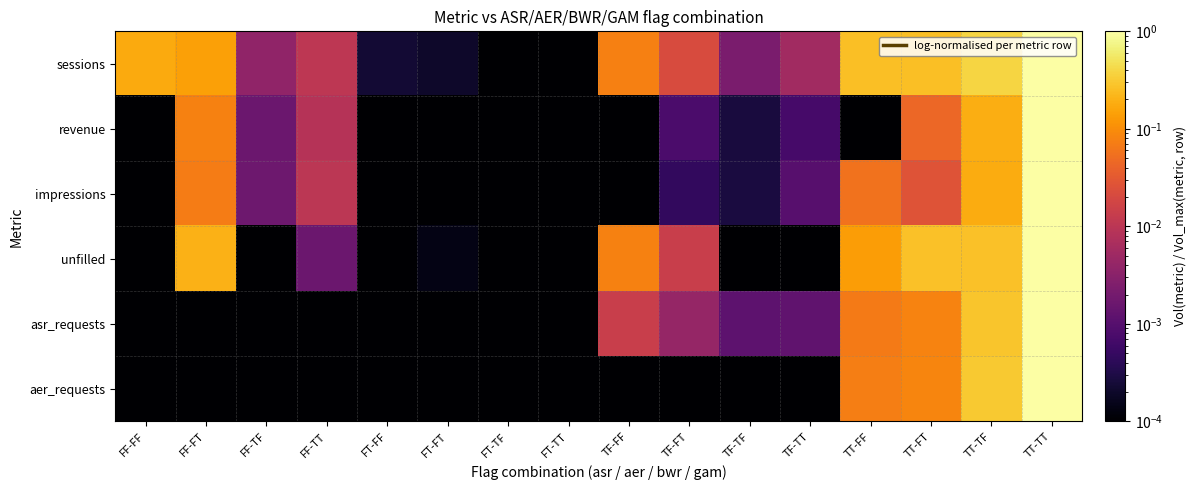

At how many categories does at least one series exceed 0?

16